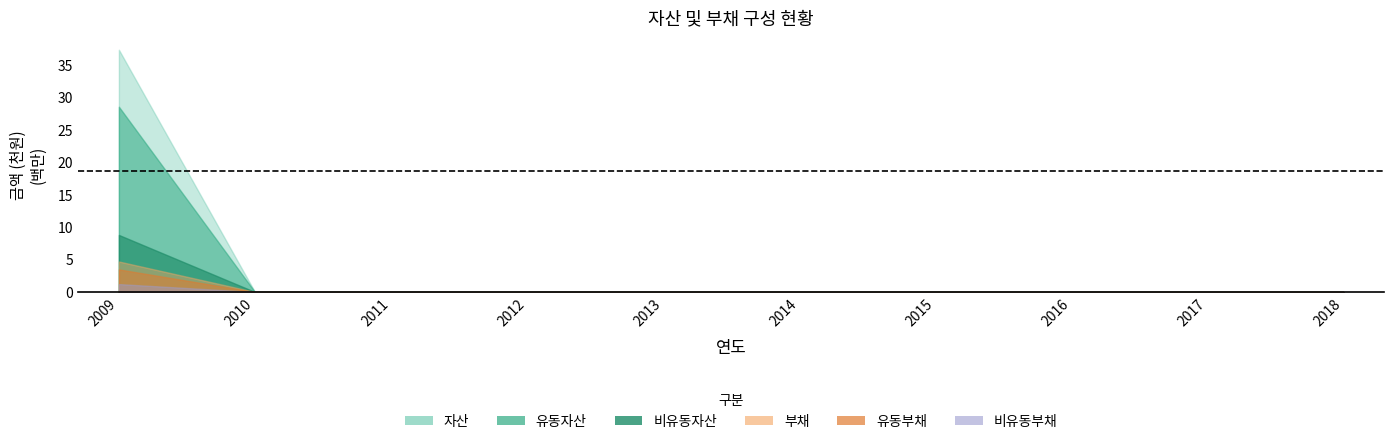

What is the average value of the 유동부채 series?

348670